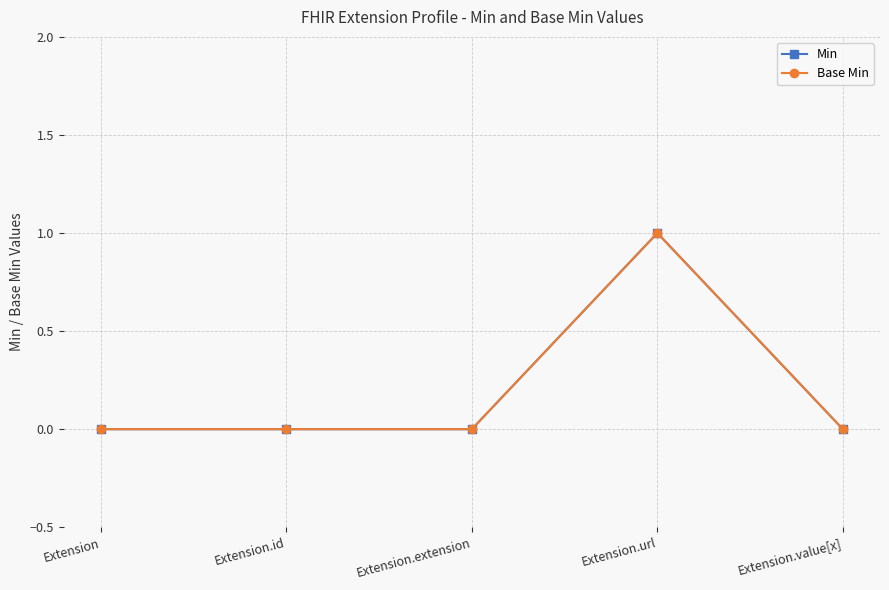

How many distinct data groups are displayed?

2